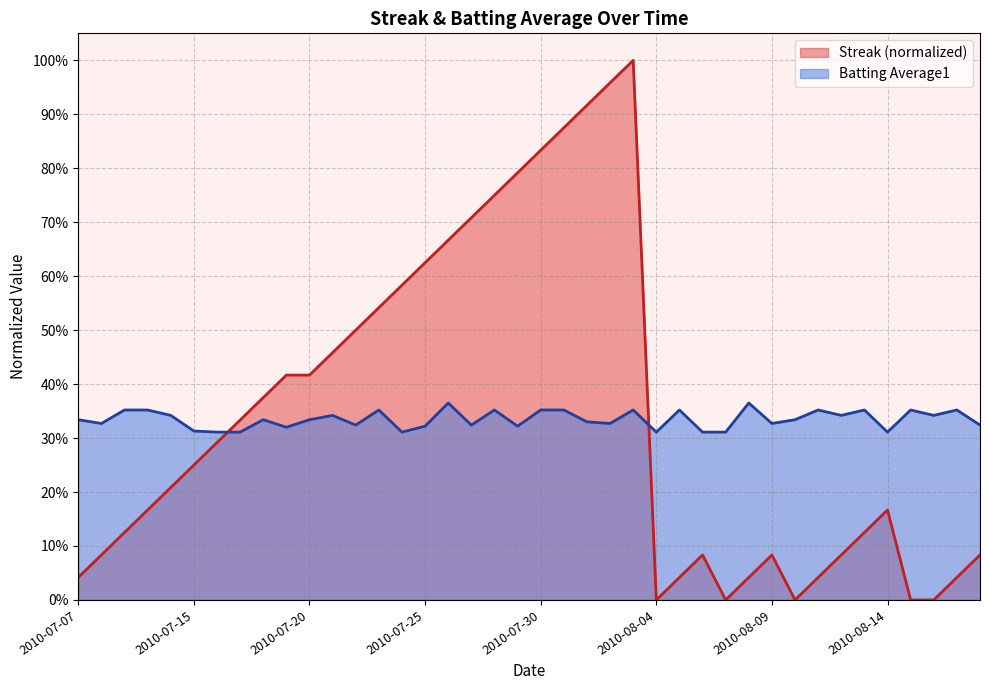

After their last crossing, which series has the higher values: Streak or Batting Average1?

Batting Average1